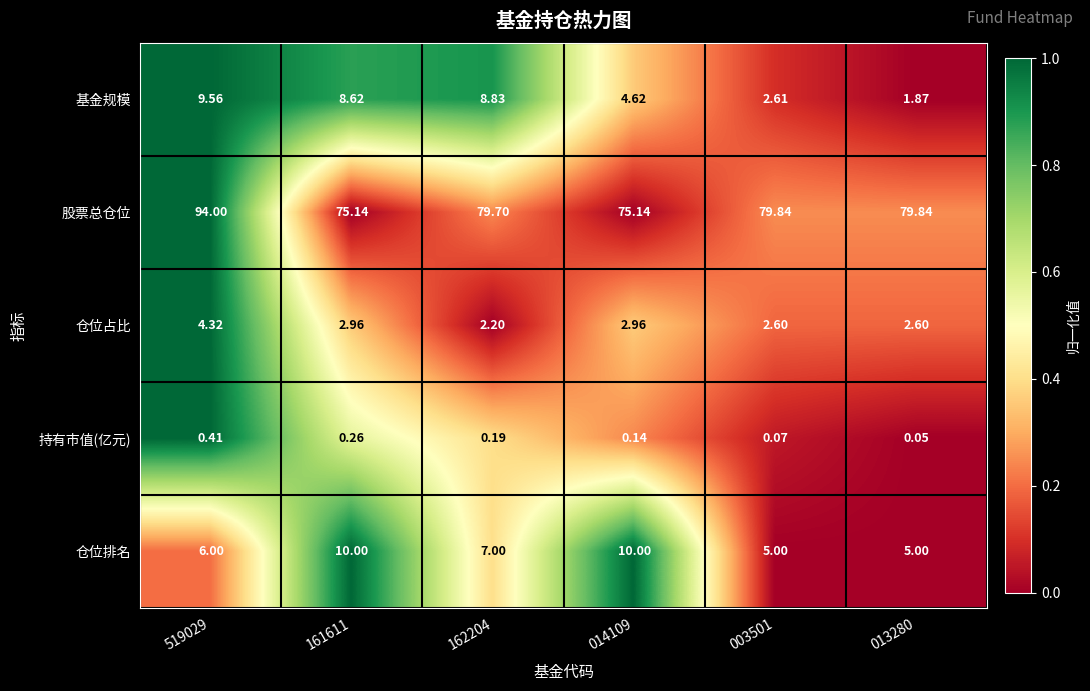

What is the spread (max minus min) of values at 014109?

75.0